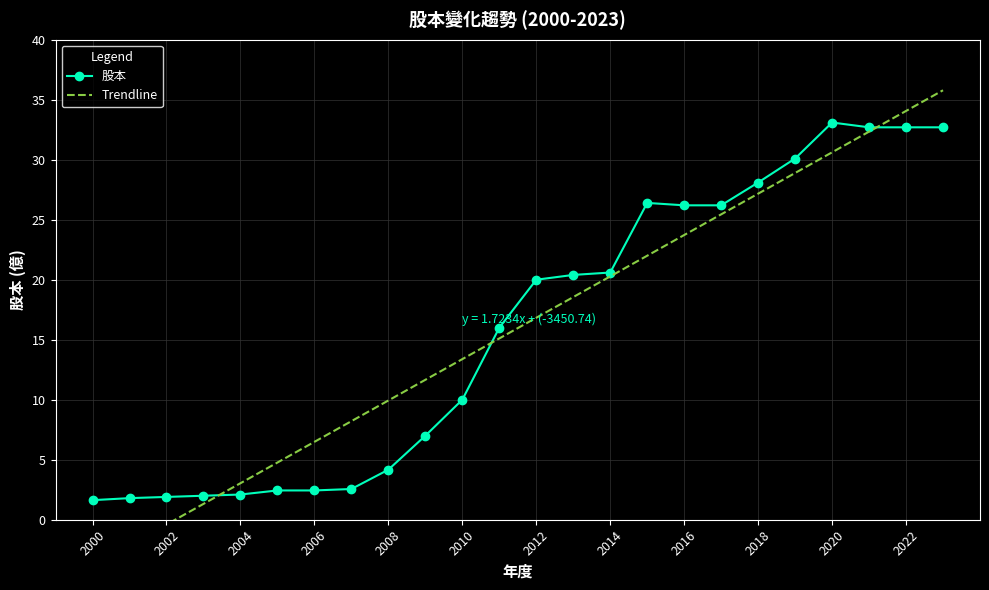

How many values are below 20?

12